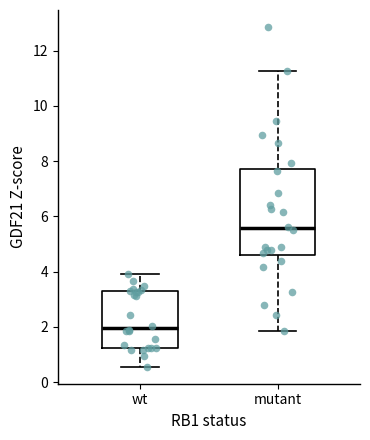

Where does the lower whisker of the box for wt end on the y-axis? The values are not printed on the chart, so give them approximately, as read against the axis.

0.6